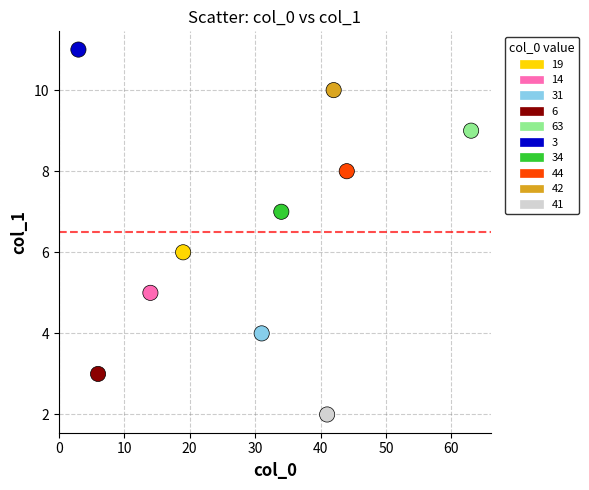

What is the range of Y values (max minus min)?

9